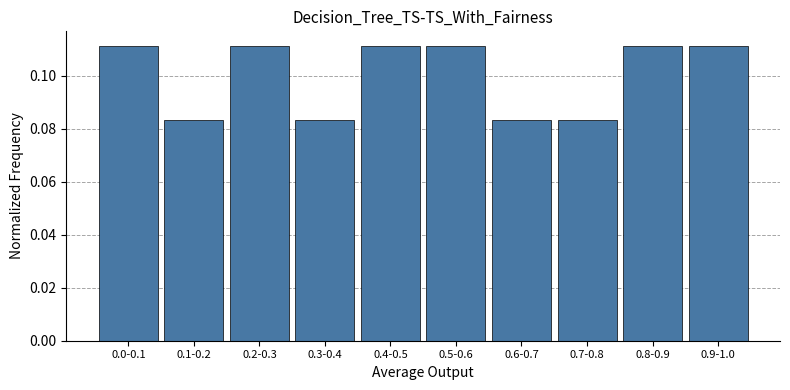

Is it true that the value at 0.0-0.1 is 0.0?

False